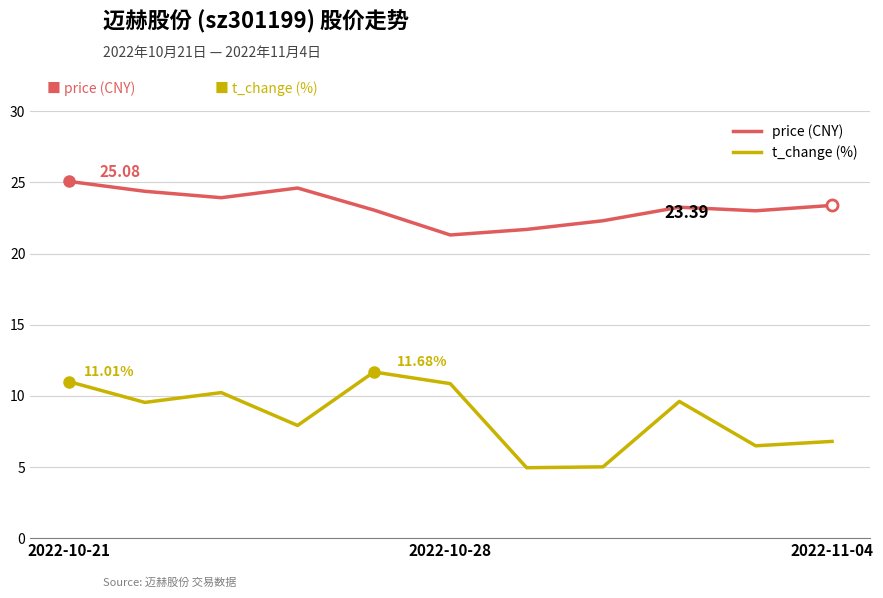

How many lines are shown in the chart?

2